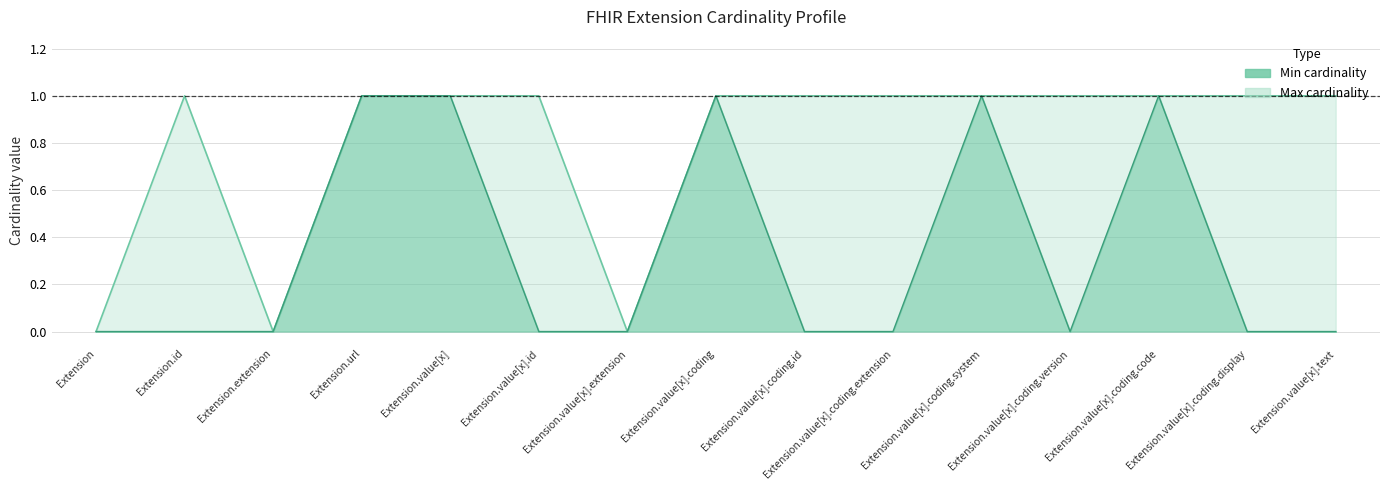

True or false: Min cardinality and Max cardinality (0=unbounded) cross at least once.

False